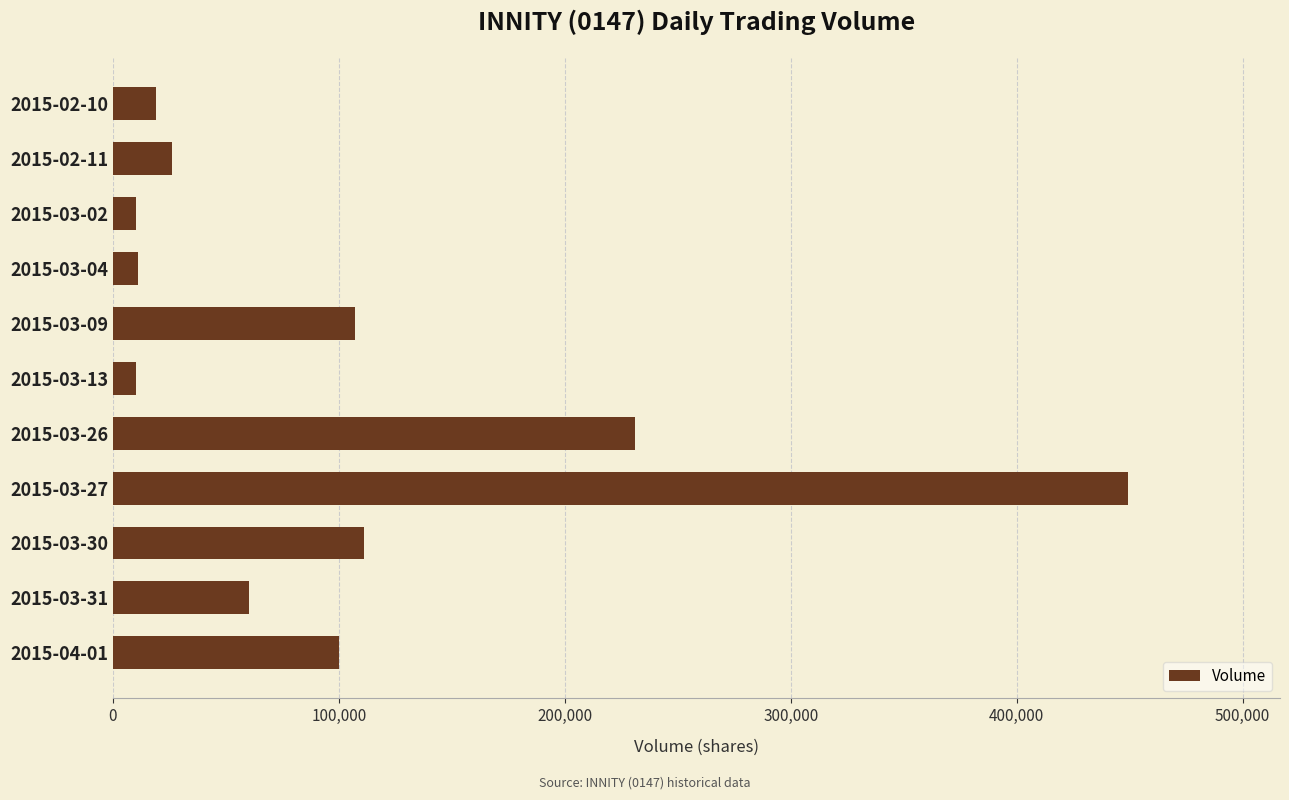

What is the label of the 2nd bar from the bottom?

2015-03-31